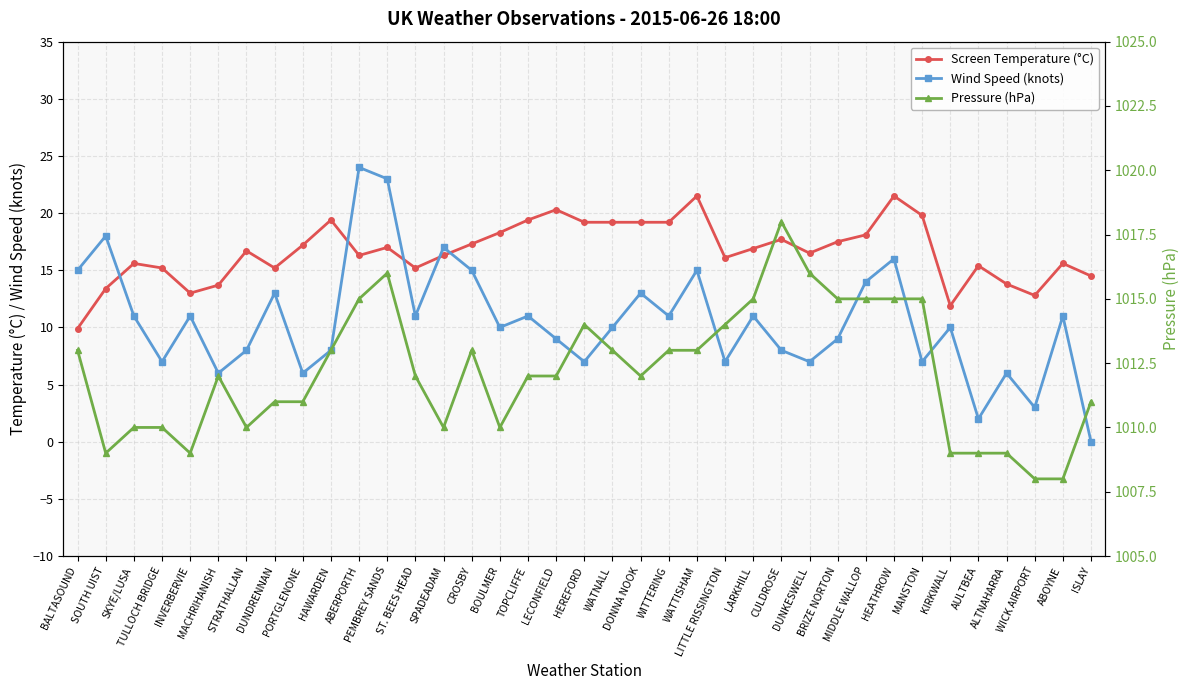

Reading left to right, extract all data points from this chart.

Screen Temperature (°C): BALTASOUND=9.9	SOUTH UIST=13.4	SKYE/LUSA=15.6	TULLOCH BRIDGE=15.2	INVERBERVIE=13.0	MACHRIHANISH=13.7	STRATHALLAN=16.7	DUNDRENNAN=15.2	PORTGLENONE=17.2	HAWARDEN=19.4	ABERPORTH=16.3	PEMBREY SANDS=17.0	ST. BEES HEAD=15.2	SPADEADAM=16.3	CROSBY=17.3	BOULMER=18.3	TOPCLIFFE=19.4	LECONFIELD=20.3	HEREFORD=19.2	WATNALL=19.2	DONNA NOOK=19.2	WITTERING=19.2	WATTISHAM=21.5	LITTLE RISSINGTON=16.1	LARKHILL=16.9	CULDROSE=17.7	DUNKESWELL=16.5	BRIZE NORTON=17.5	MIDDLE WALLOP=18.1	HEATHROW=21.5	MANSTON=19.8	KIRKWALL=11.9	AULTBEA=15.4	ALTNAHARRA=13.8	WICK AIRPORT=12.8	ABOYNE=15.6	ISLAY=14.5
Wind Speed (knots): BALTASOUND=15.0	SOUTH UIST=18.0	SKYE/LUSA=11.0	TULLOCH BRIDGE=7.0	INVERBERVIE=11.0	MACHRIHANISH=6.0	STRATHALLAN=8.0	DUNDRENNAN=13.0	PORTGLENONE=6.0	HAWARDEN=8.0	ABERPORTH=24.0	PEMBREY SANDS=23.0	ST. BEES HEAD=11.0	SPADEADAM=17.0	CROSBY=15.0	BOULMER=10.0	TOPCLIFFE=11.0	LECONFIELD=9.0	HEREFORD=7.0	WATNALL=10.0	DONNA NOOK=13.0	WITTERING=11.0	WATTISHAM=15.0	LITTLE RISSINGTON=7.0	LARKHILL=11.0	CULDROSE=8.0	DUNKESWELL=7.0	BRIZE NORTON=9.0	MIDDLE WALLOP=14.0	HEATHROW=16.0	MANSTON=7.0	KIRKWALL=10.0	AULTBEA=2.0	ALTNAHARRA=6.0	WICK AIRPORT=3.0	ABOYNE=11.0	ISLAY=0.0
Pressure (hPa): BALTASOUND=1013.0	SOUTH UIST=1009.0	SKYE/LUSA=1010.0	TULLOCH BRIDGE=1010.0	INVERBERVIE=1009.0	MACHRIHANISH=1012.0	STRATHALLAN=1010.0	DUNDRENNAN=1011.0	PORTGLENONE=1011.0	HAWARDEN=1013.0	ABERPORTH=1015.0	PEMBREY SANDS=1016.0	ST. BEES HEAD=1012.0	SPADEADAM=1010.0	CROSBY=1013.0	BOULMER=1010.0	TOPCLIFFE=1012.0	LECONFIELD=1012.0	HEREFORD=1014.0	WATNALL=1013.0	DONNA NOOK=1012.0	WITTERING=1013.0	WATTISHAM=1013.0	LITTLE RISSINGTON=1014.0	LARKHILL=1015.0	CULDROSE=1018.0	DUNKESWELL=1016.0	BRIZE NORTON=1015.0	MIDDLE WALLOP=1015.0	HEATHROW=1015.0	MANSTON=1015.0	KIRKWALL=1009.0	AULTBEA=1009.0	ALTNAHARRA=1009.0	WICK AIRPORT=1008.0	ABOYNE=1008.0	ISLAY=1011.0